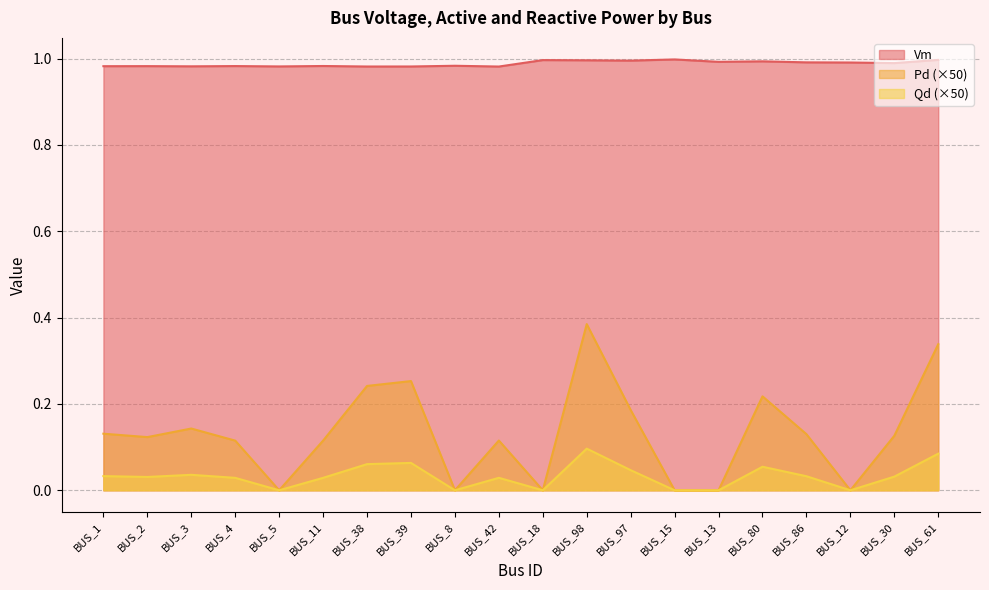

How many interior local peaks does the Vm series have?

7